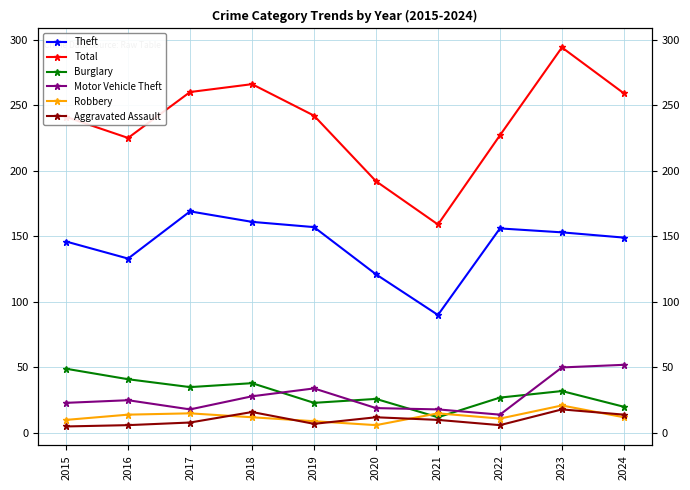

Read the Aggravated Assault value at 2017.

8